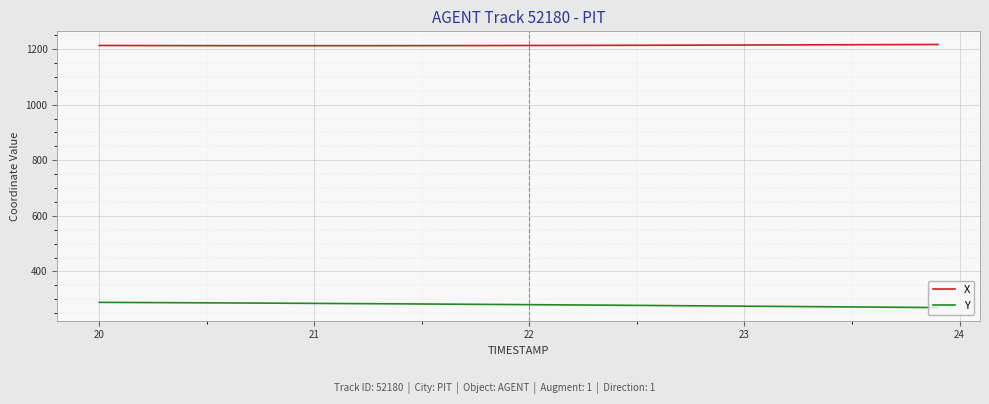

What is the greatest value displayed?

1216.2